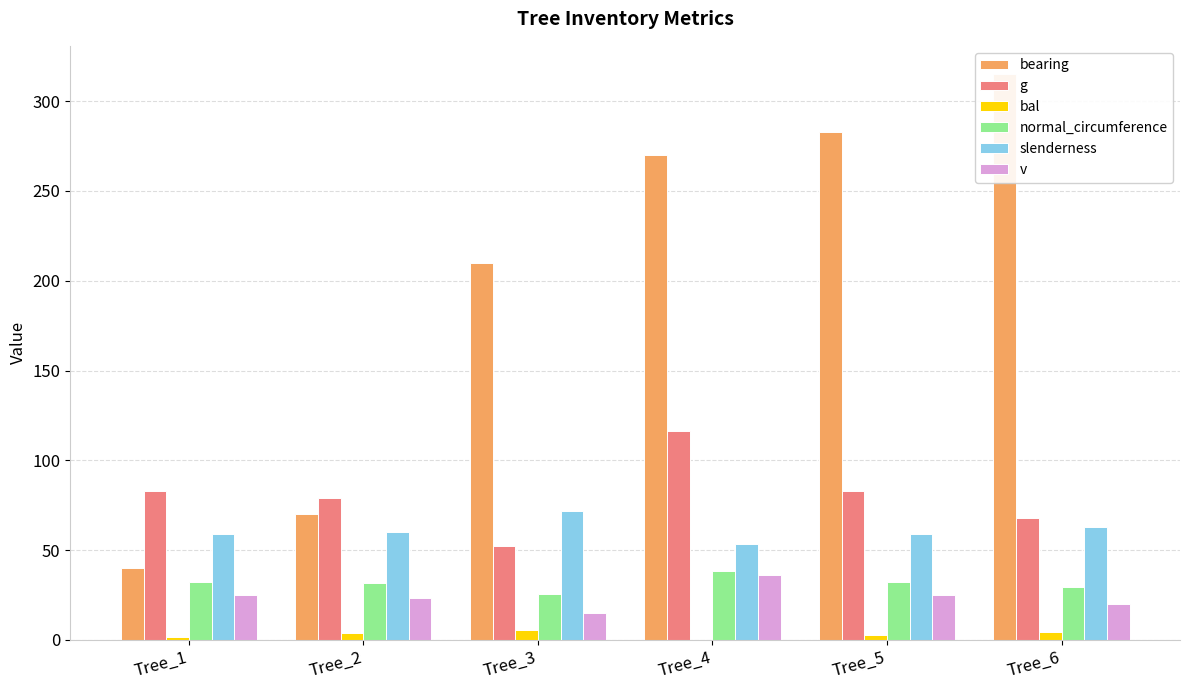

How many bars are there in total?

36